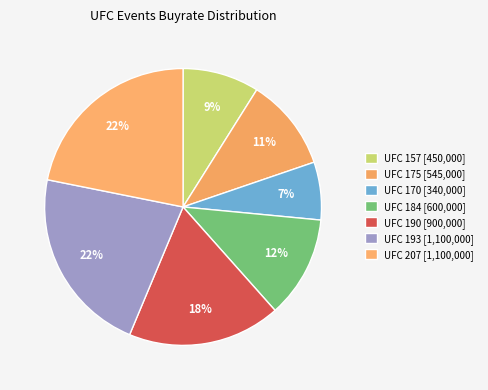

What percentage is the UFC 190 slice, to the nearest percent?

18%